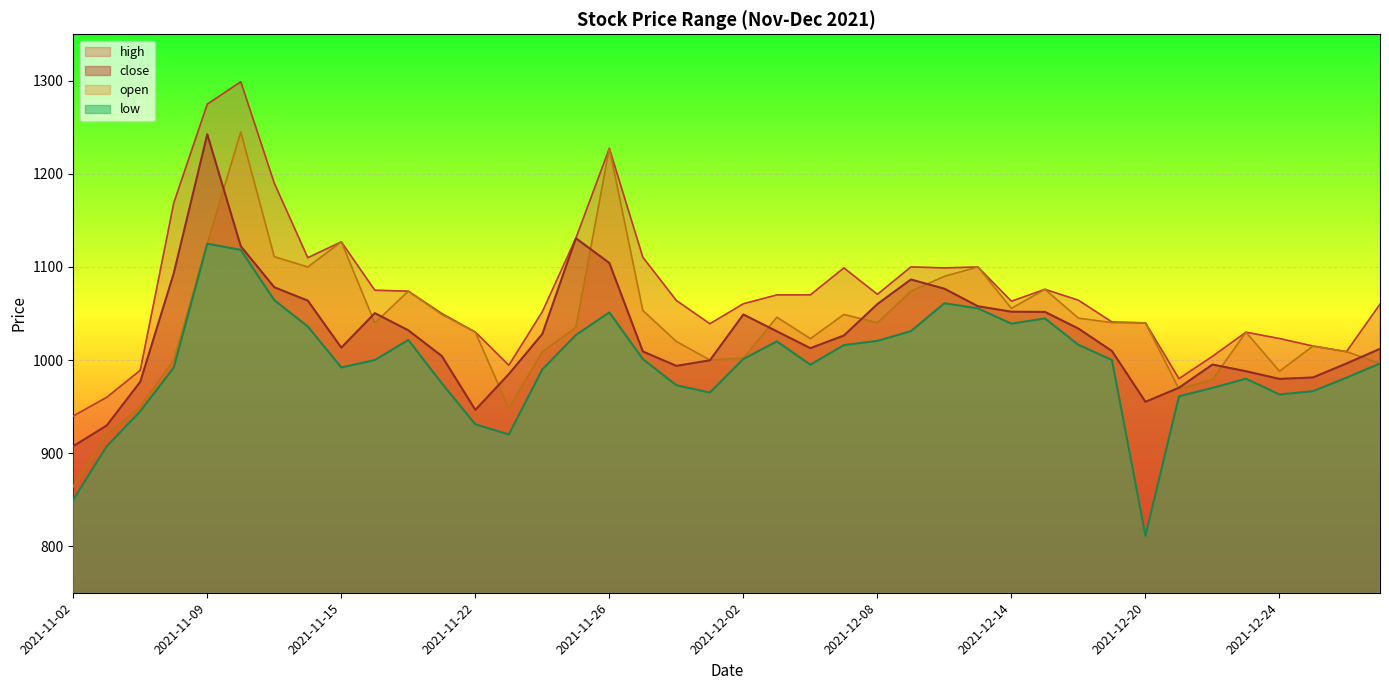

List the series in order of their peak value, highest first.

high, open, close, low